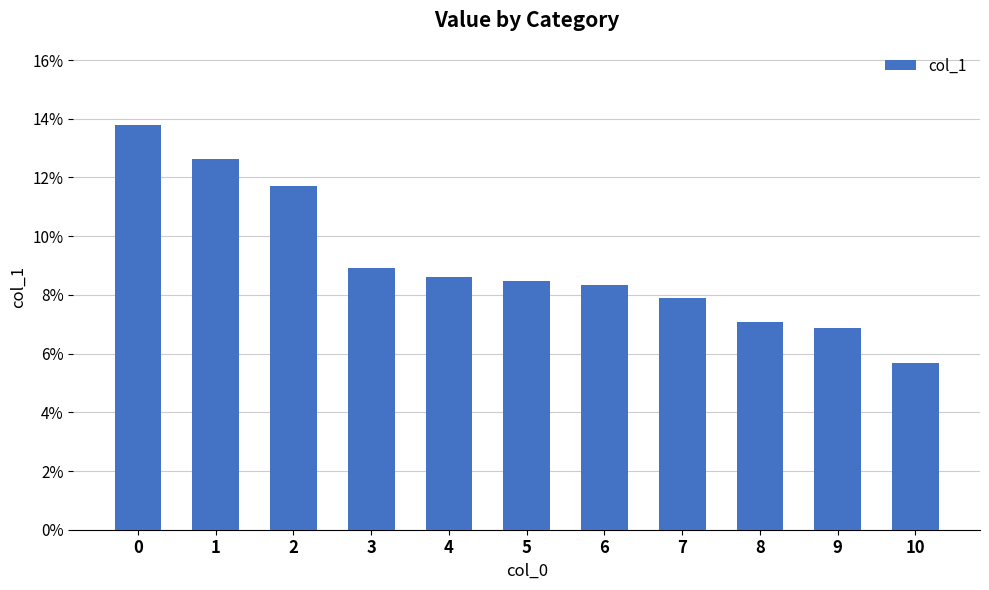

Where is the data nearest to the value 0?

10